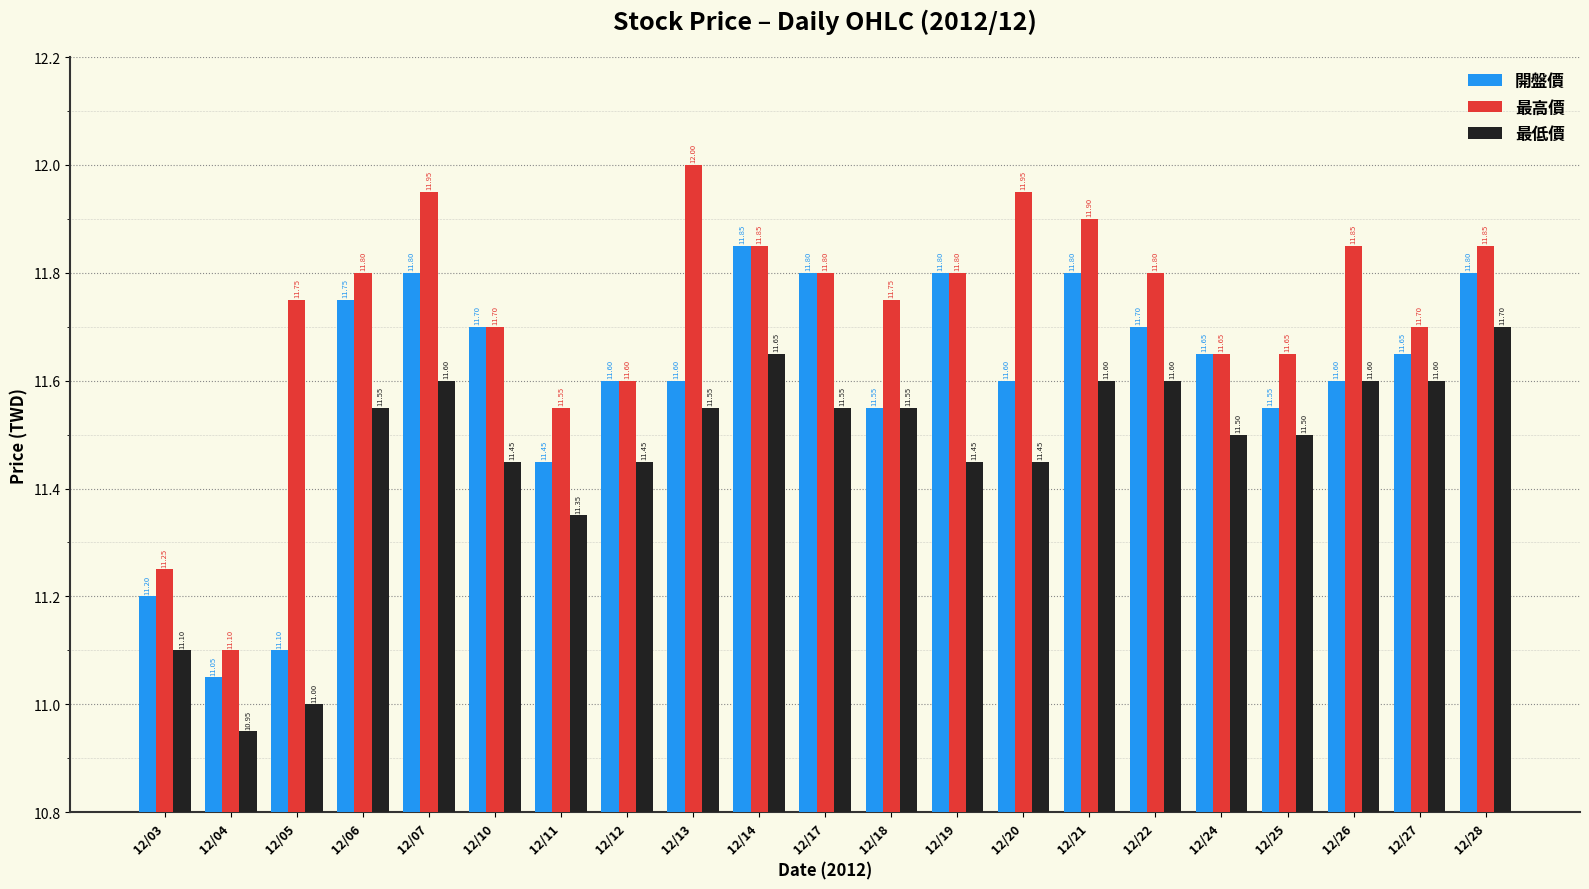

At which category does the chart reach its minimum across all series?

12/04